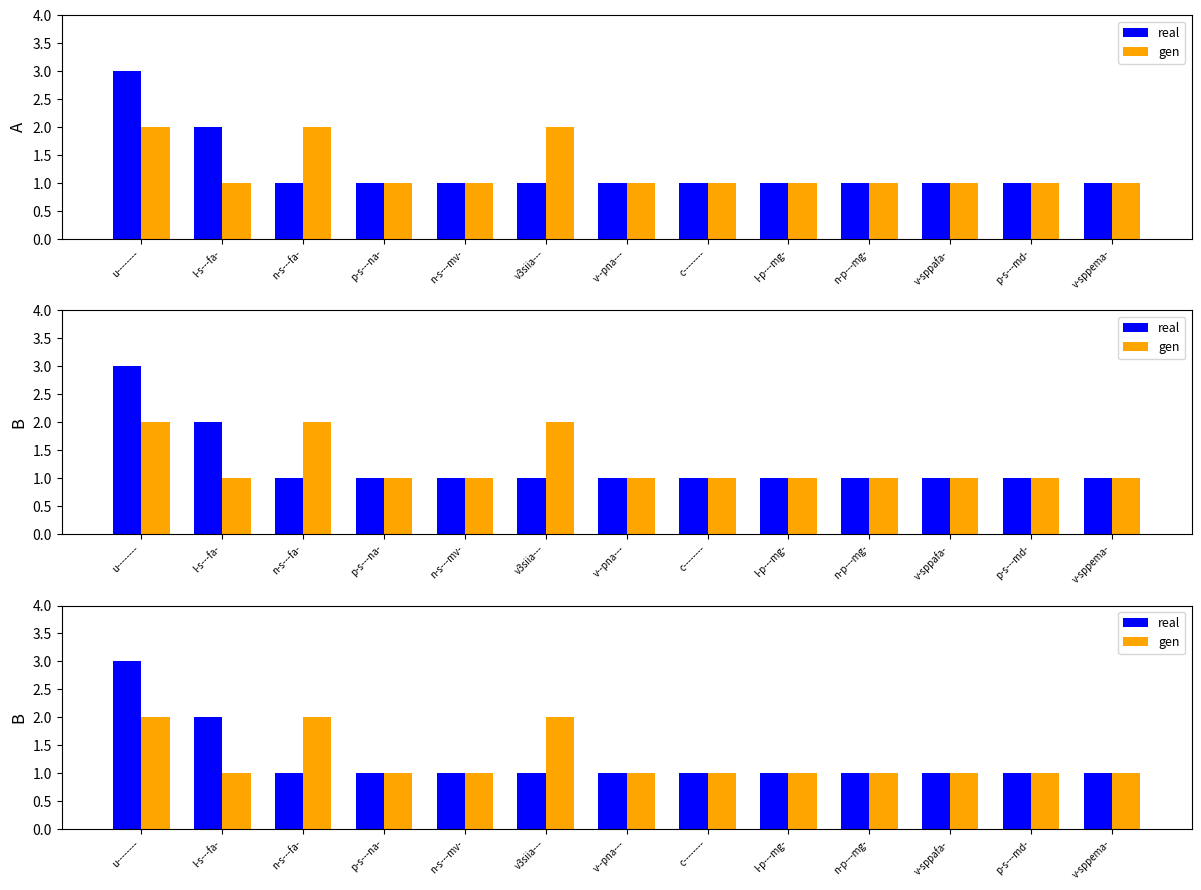

Read the real value at v-sppema-.

1